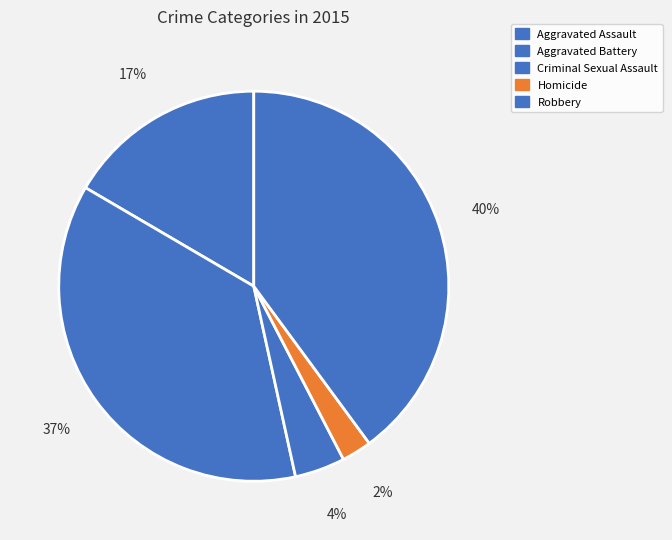

How many segments does this pie chart have?

5